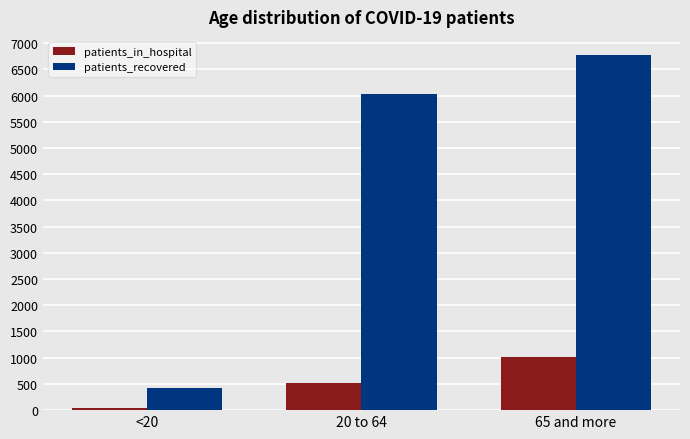

At 65 and more, list the series in order from smallest to largest.

patients_in_hospital, patients_recovered